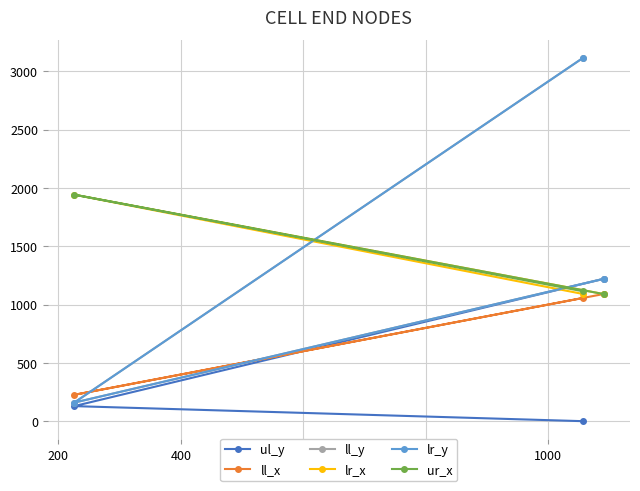

What are all the series names shown in the legend?

ul_y, ll_x, ll_y, lr_x, lr_y, ur_x